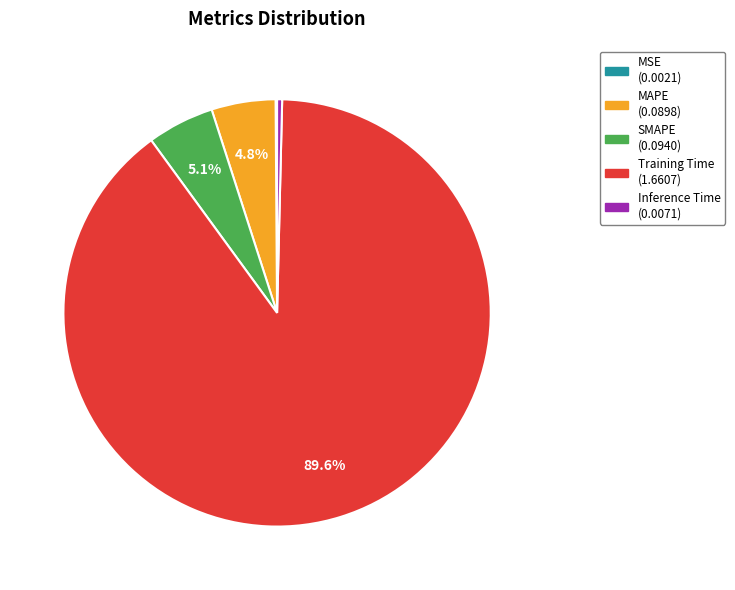

What percentage is the SMAPE slice, to the nearest percent?

5%